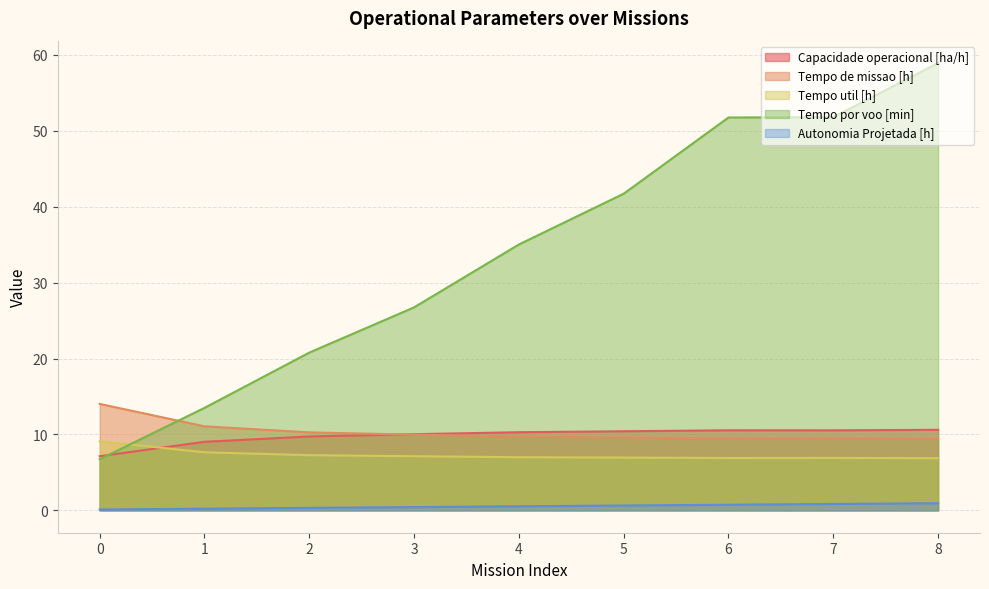

What is the lowest value of the Tempo de missao [h] series?

9.4